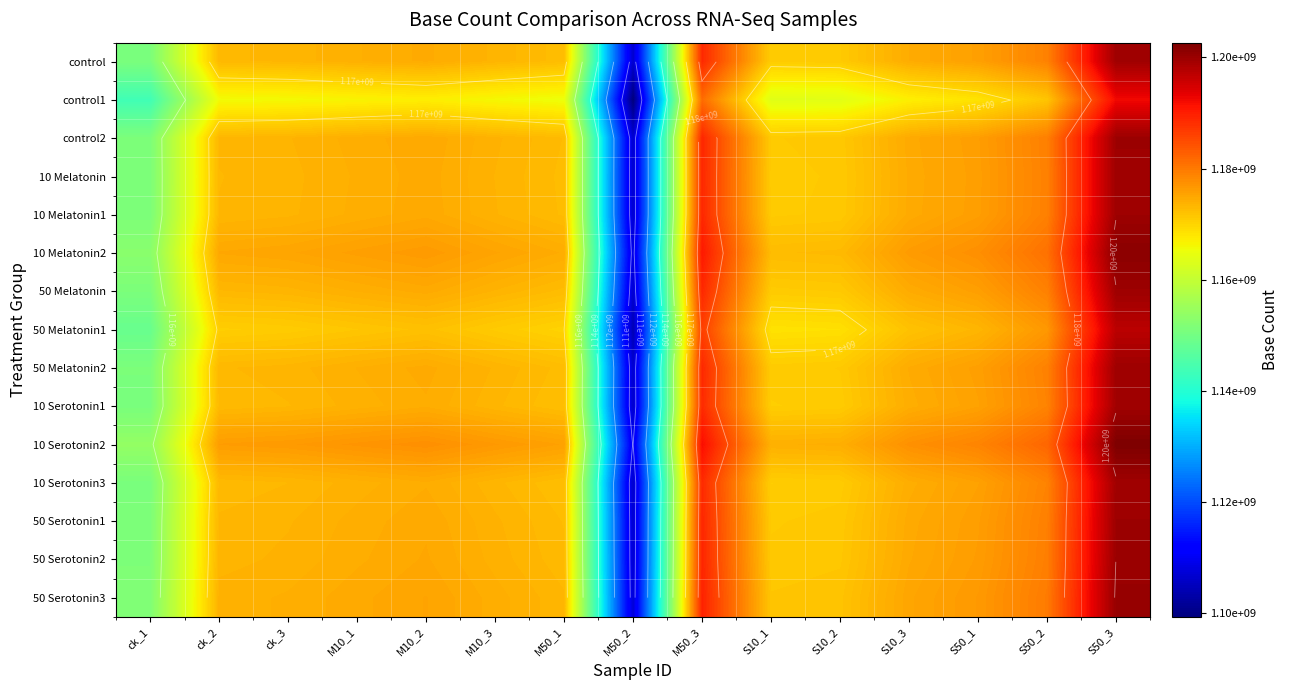

What is the lowest value of the 50 Serotonin3 series?

1107429705